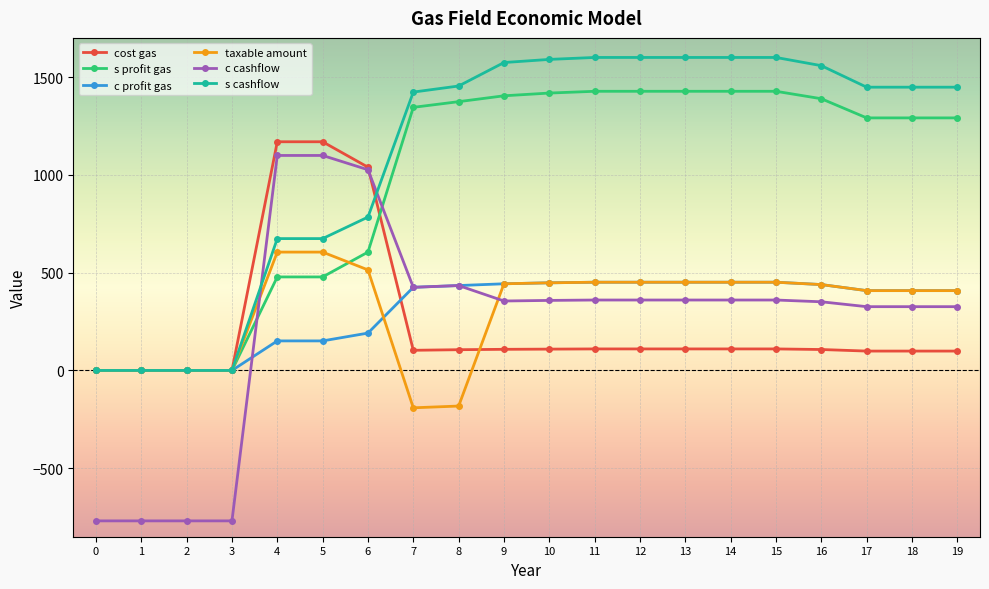

What is the minimum value shown in the chart?

-769